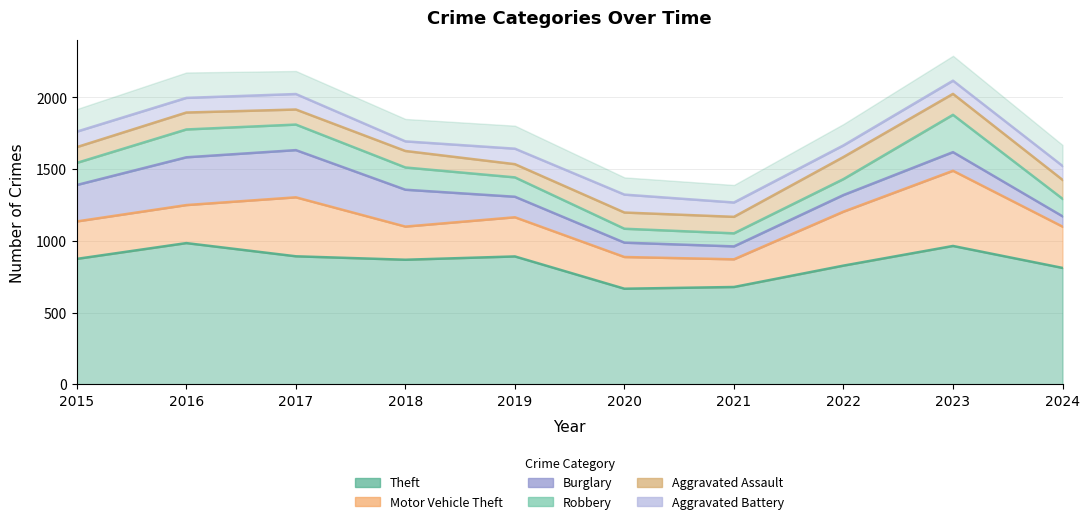

True or false: Aggravated Assault has a value of 61 at 2016.

False